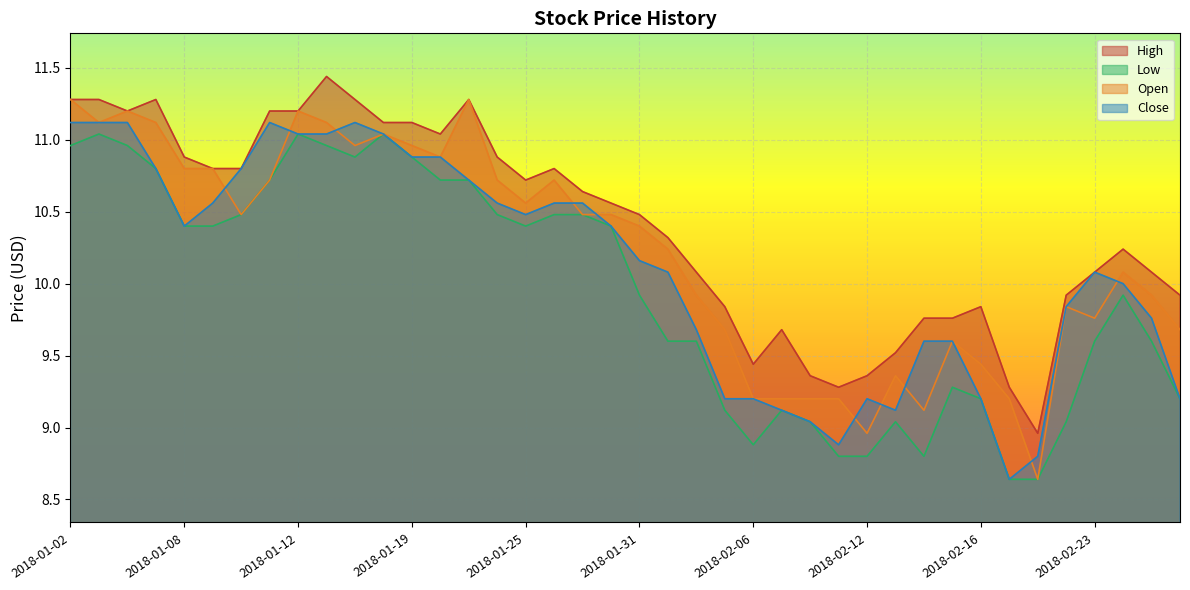

Which series has the largest range (max minus min)?

Open